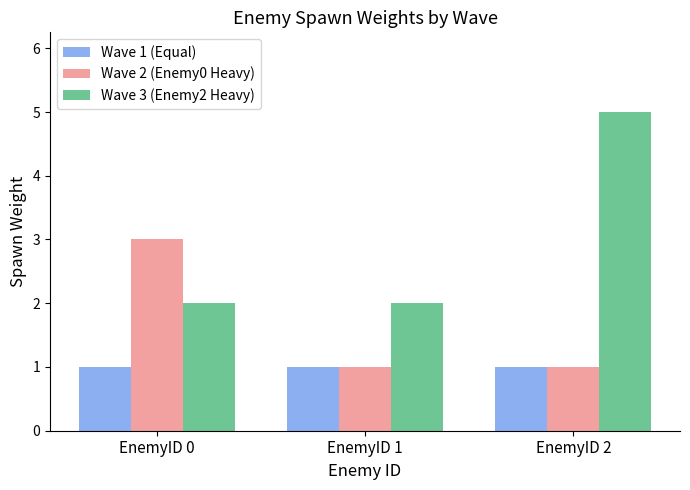

Which category has the highest value across all series?

EnemyID 2